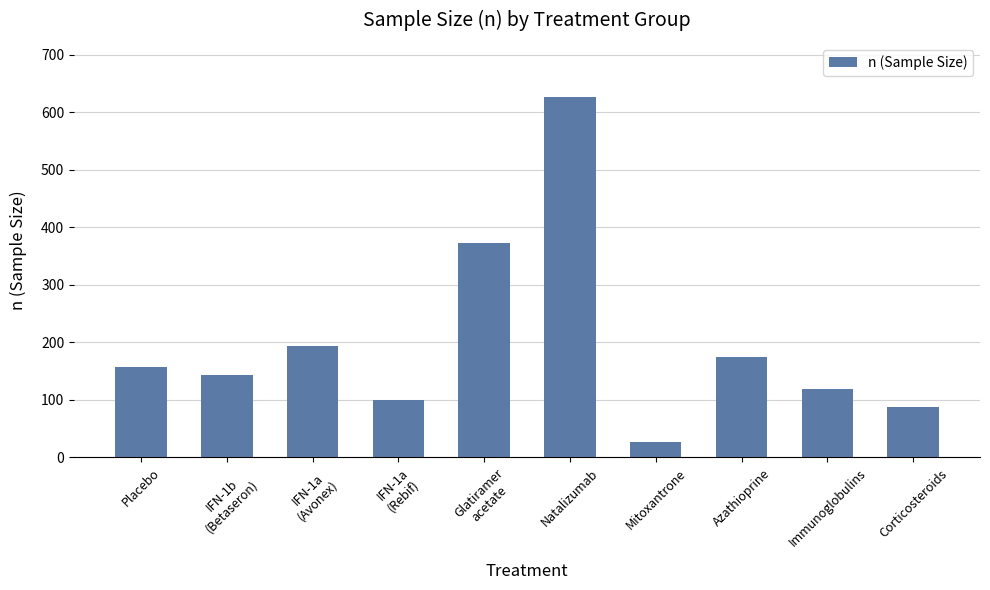

List the labels in order of value, smallest first.

Mitoxantrone, Corticosteroids, IFN-1a
(Rebif), Immunoglobulins, IFN-1b
(Betaseron), Placebo, Azathioprine, IFN-1a
(Avonex), Glatiramer
acetate, Natalizumab